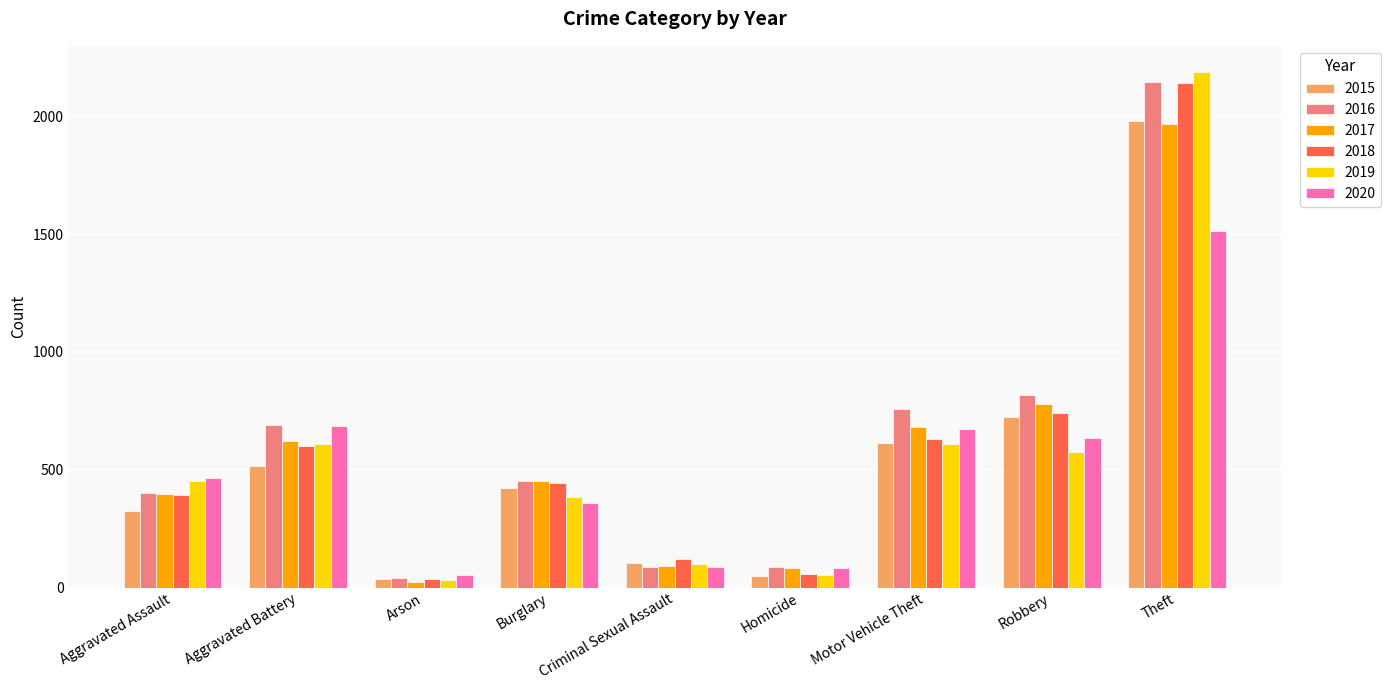

Which series has the widest spread of values?

2019